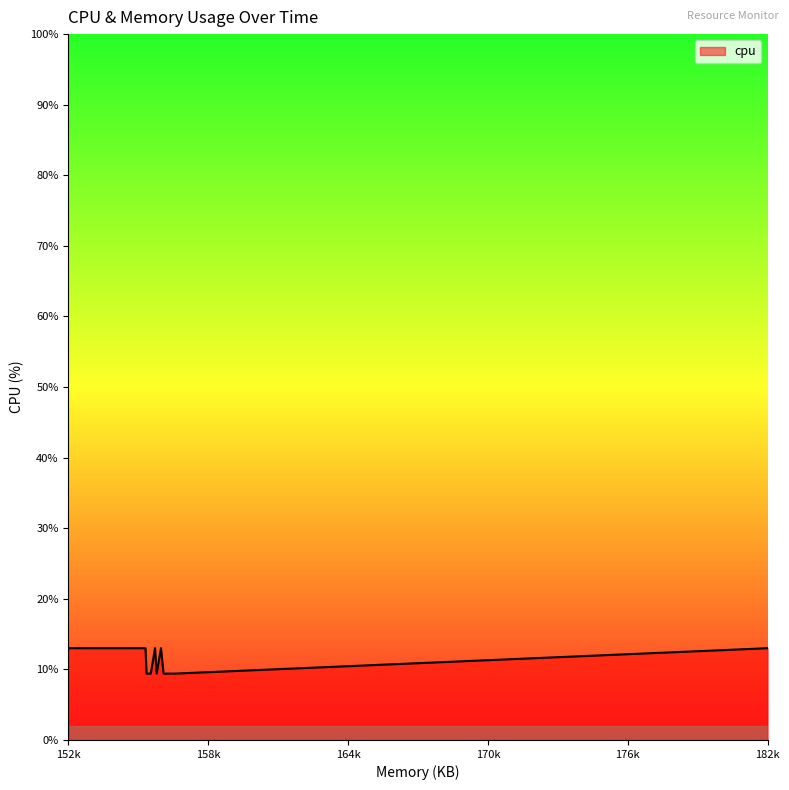

What is the approximate value at 156158?

9.4